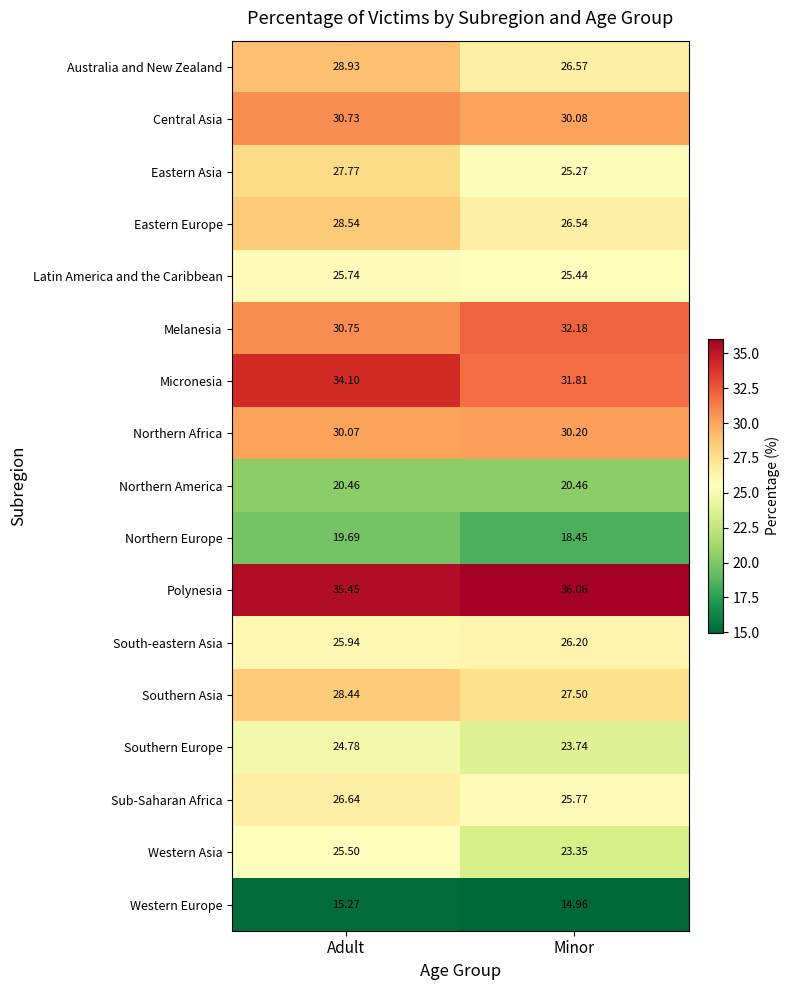

List the series in order of their peak value, highest first.

Polynesia, Micronesia, Melanesia, Central Asia, Northern Africa, Australia and New Zealand, Eastern Europe, Southern Asia, Eastern Asia, Sub-Saharan Africa, South-eastern Asia, Latin America and the Caribbean, Western Asia, Southern Europe, Northern America, Northern Europe, Western Europe